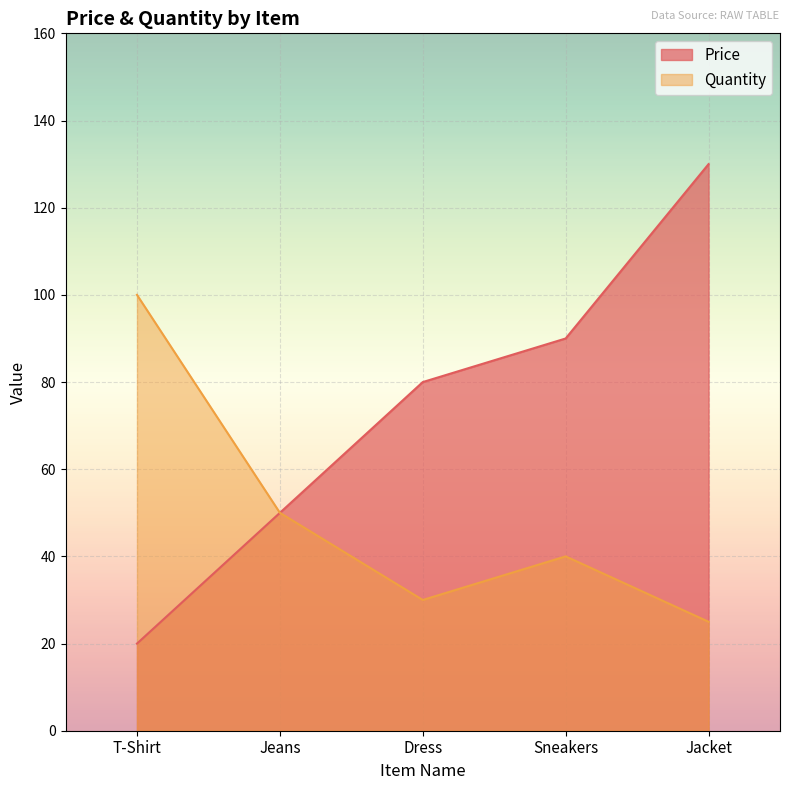

The value of Quantity at Sneakers is 40.0. True or false?

True